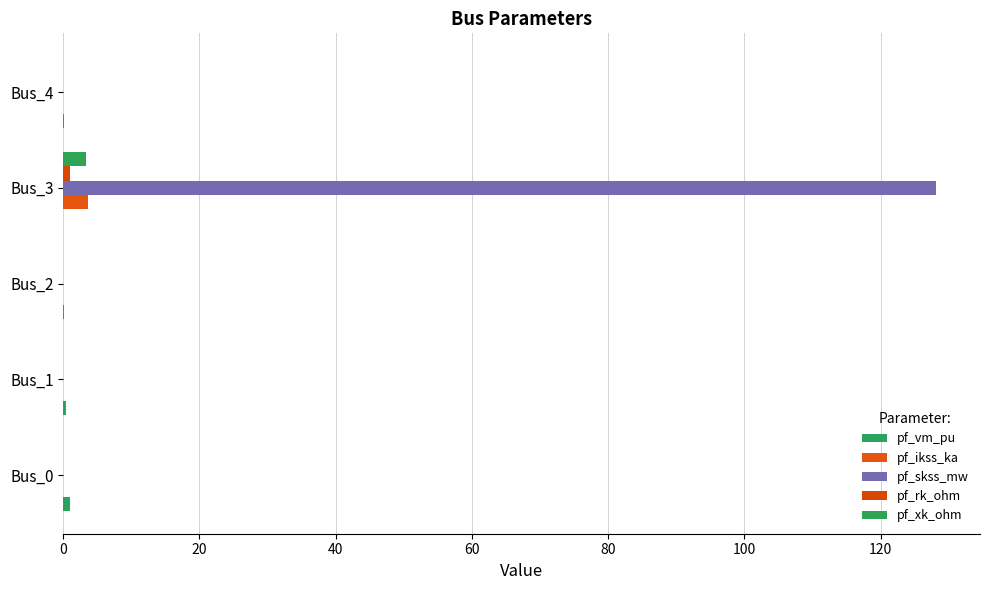

Reading left to right, transcribe all the data shown in this chart.

pf_vm_pu: 1.0	0.4	0.2	0.0	0.1
pf_ikss_ka: 0.0	0.0	0.0	3.7	0.0
pf_skss_mw: 0.0	0.0	0.0	128.2	0.0
pf_rk_ohm: 0.0	0.0	0.0	1.0	0.0
pf_xk_ohm: 0.0	0.0	0.0	3.3	0.0